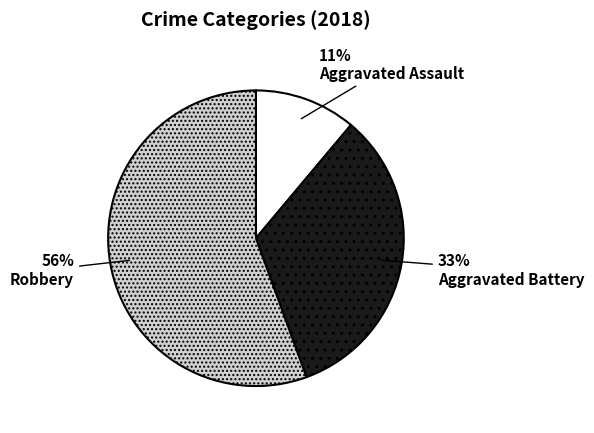

Combined, do Aggravated Battery and Robbery account for over 50%?

Yes